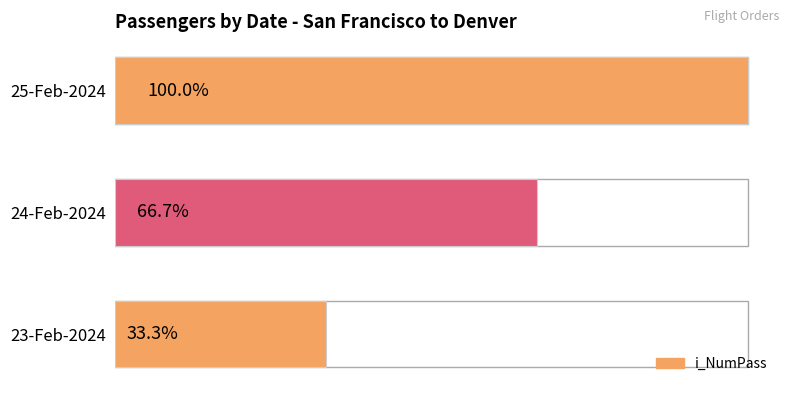

How many bars are there in total?

3